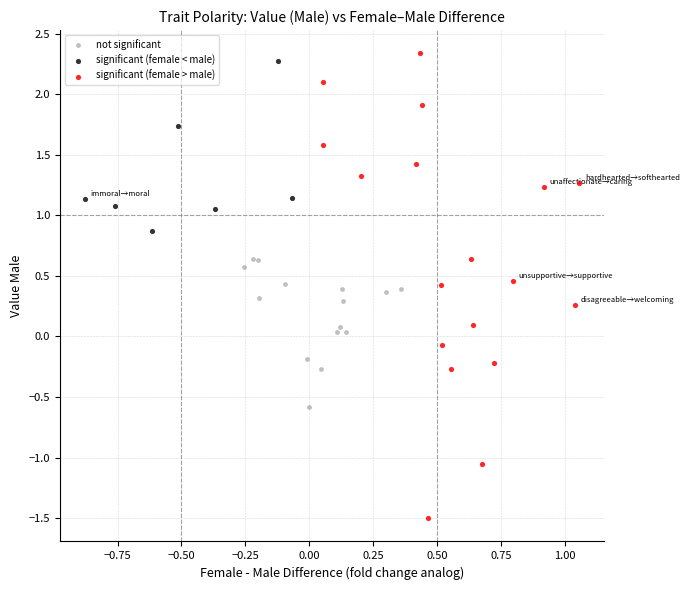

Which series contains the highest Y value?

significant (female > male)